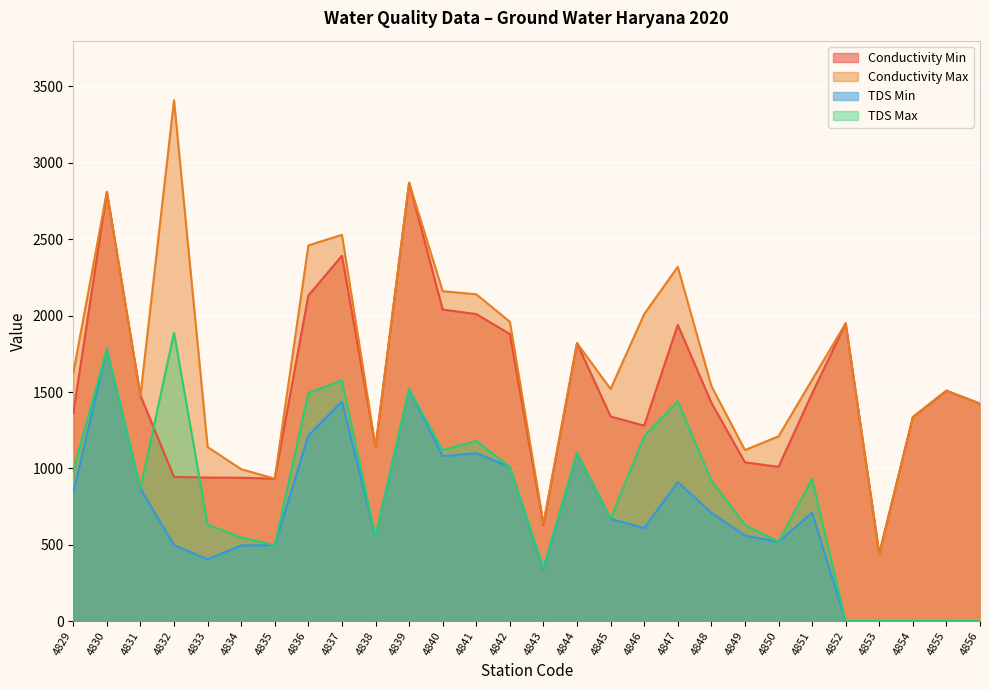

List the labels in order of TDS Max value, smallest first.

4852, 4853, 4854, 4855, 4856, 4843, 4835, 4850, 4834, 4838, 4849, 4833, 4845, 4831, 4848, 4851, 4829, 4842, 4844, 4840, 4841, 4846, 4847, 4836, 4839, 4837, 4830, 4832